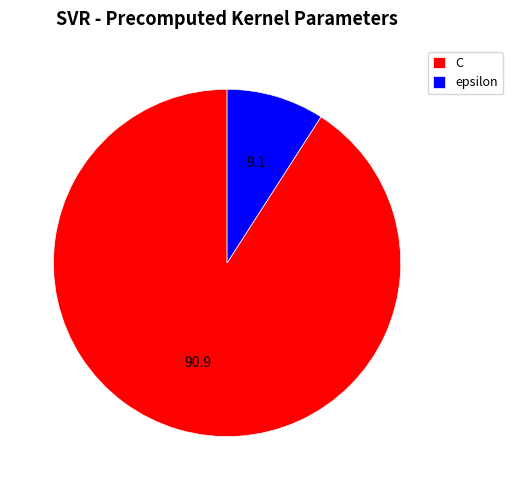

What is the largest slice in the pie chart?

C